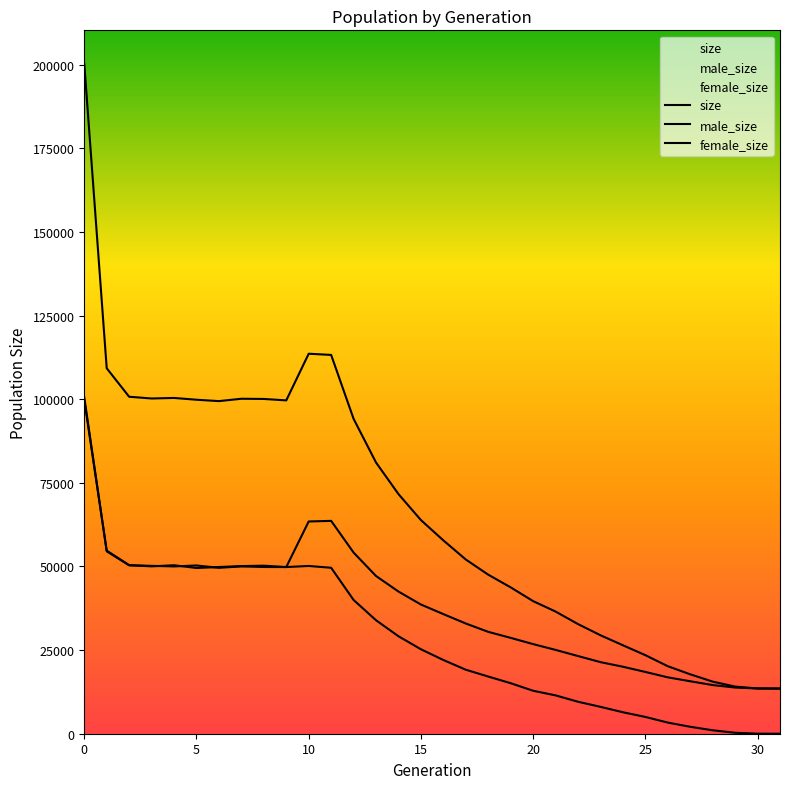

Between 9 and 20, which series saw the biggest shift?

size